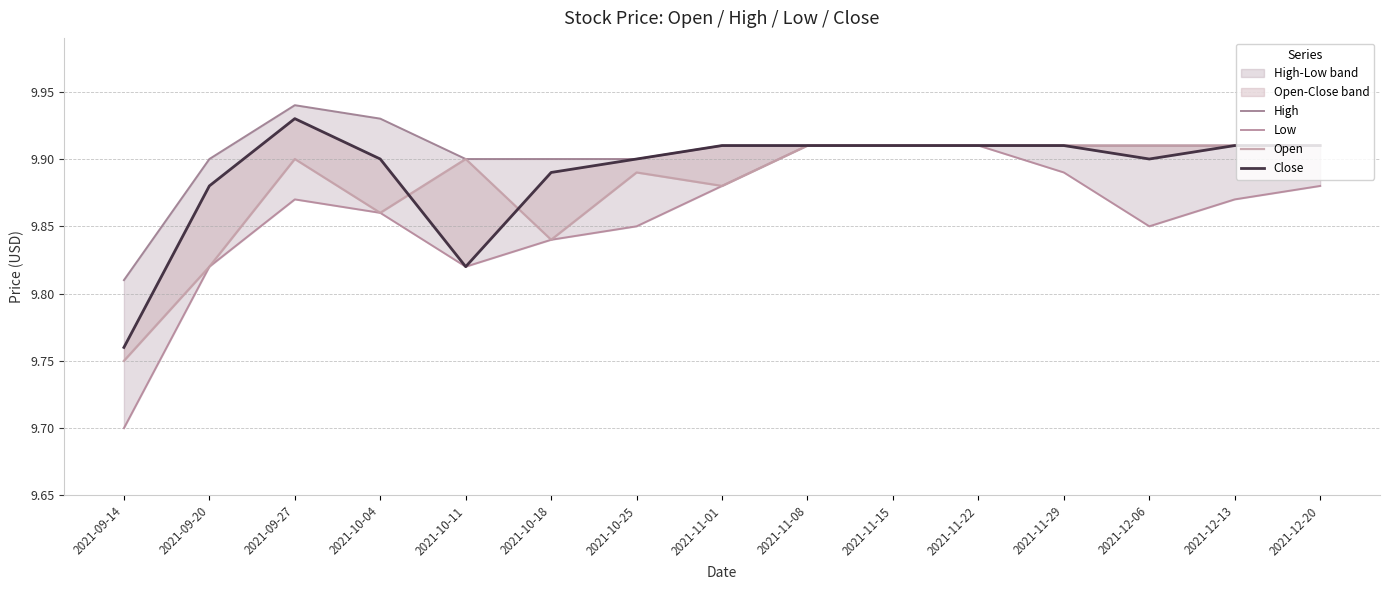

Is it true that Low equals 9.7 at 2021-09-14?

True